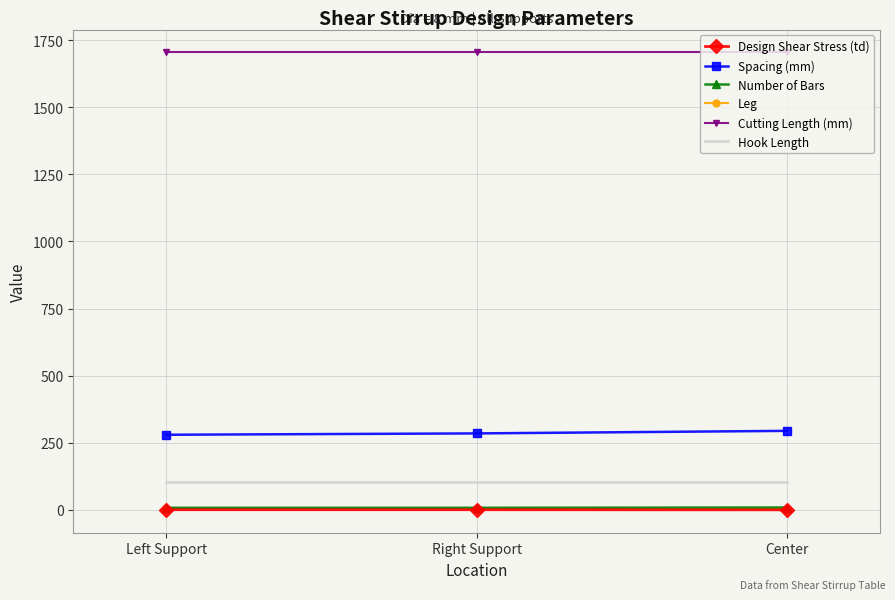

Is it true that Hook Length equals 177.8 at Center?

False